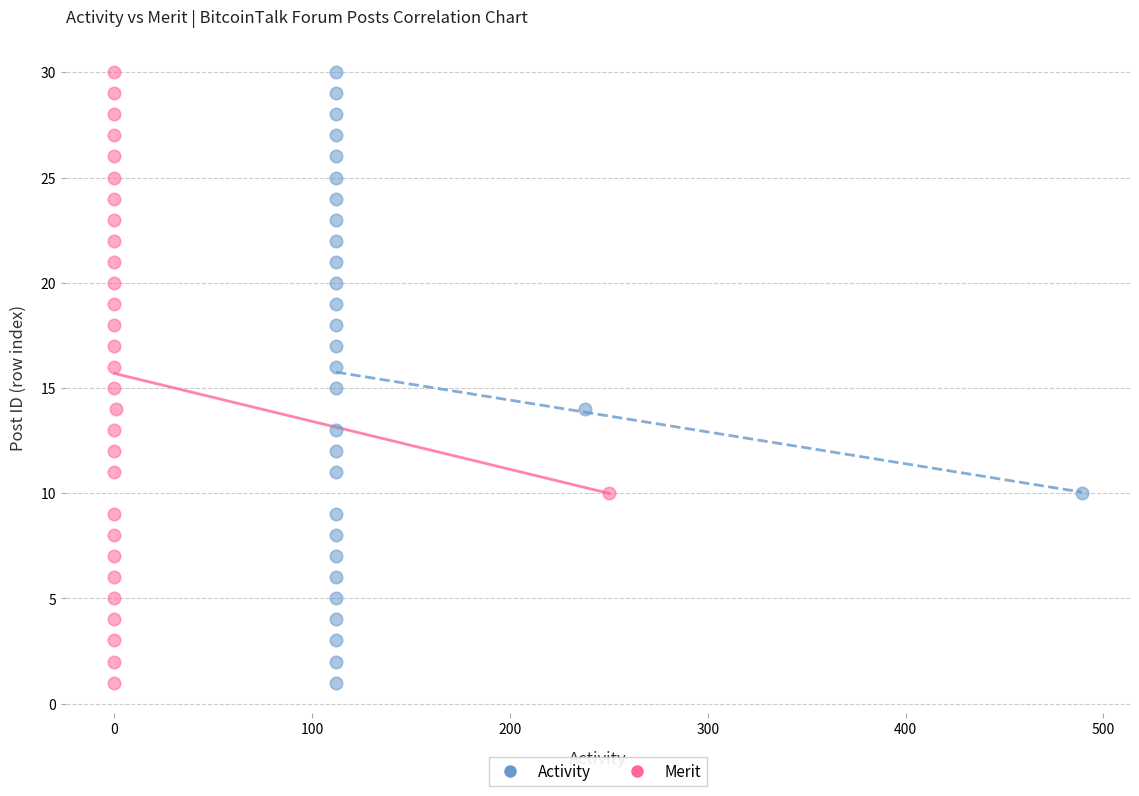

What are all the series names shown in the legend?

Activity, Merit